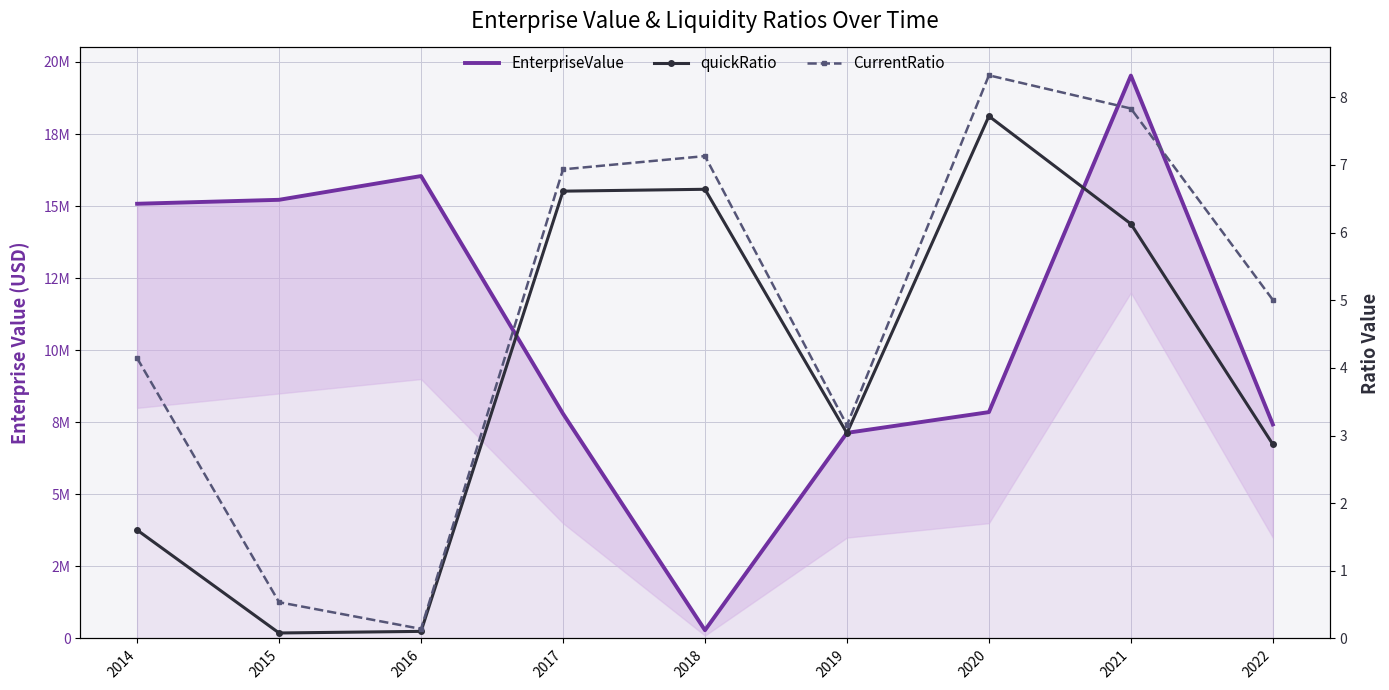

Where does the EnterpriseValue series first go above 7852321?

2014